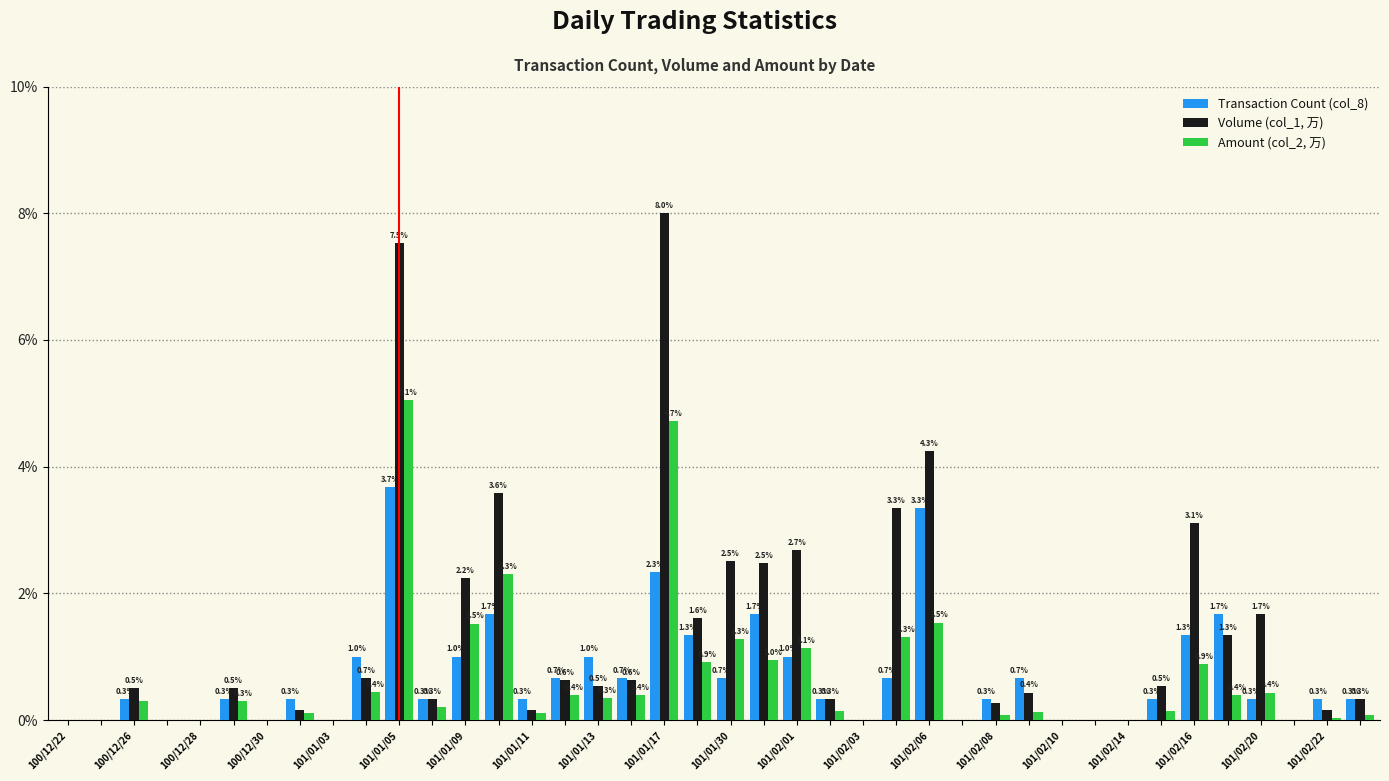

How many groups of bars are there?

40